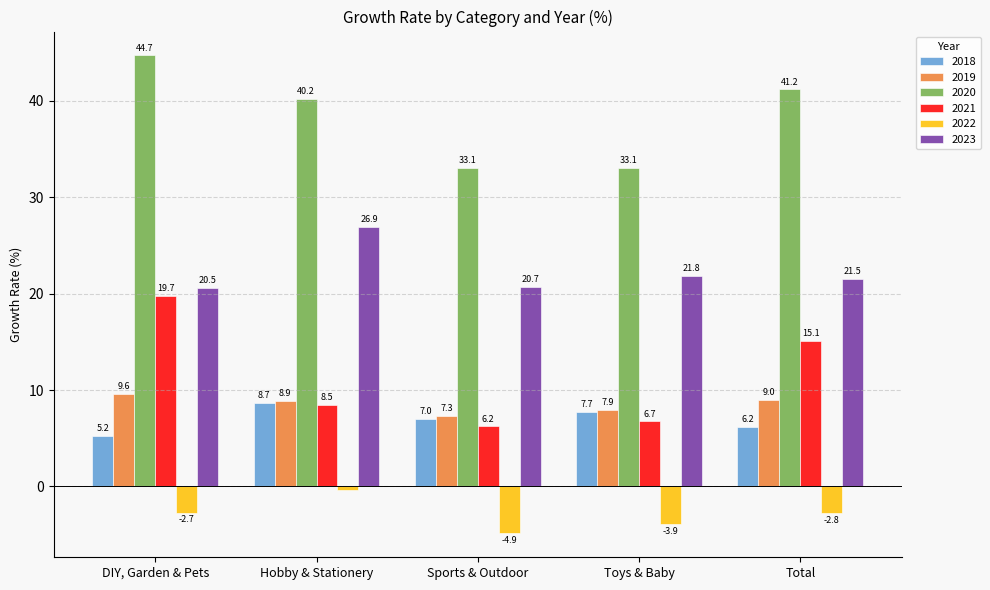

Reading left to right, extract all data points from this chart.

2018: DIY, Garden & Pets=5.2	Hobby & Stationery=8.7	Sports & Outdoor=7.0	Toys & Baby=7.7	Total=6.2
2019: DIY, Garden & Pets=9.6	Hobby & Stationery=8.9	Sports & Outdoor=7.3	Toys & Baby=7.9	Total=9.0
2020: DIY, Garden & Pets=44.7	Hobby & Stationery=40.2	Sports & Outdoor=33.1	Toys & Baby=33.1	Total=41.2
2021: DIY, Garden & Pets=19.7	Hobby & Stationery=8.5	Sports & Outdoor=6.2	Toys & Baby=6.7	Total=15.1
2022: DIY, Garden & Pets=-2.7	Hobby & Stationery=-0.4	Sports & Outdoor=-4.9	Toys & Baby=-3.9	Total=-2.8
2023: DIY, Garden & Pets=20.5	Hobby & Stationery=26.9	Sports & Outdoor=20.7	Toys & Baby=21.8	Total=21.5